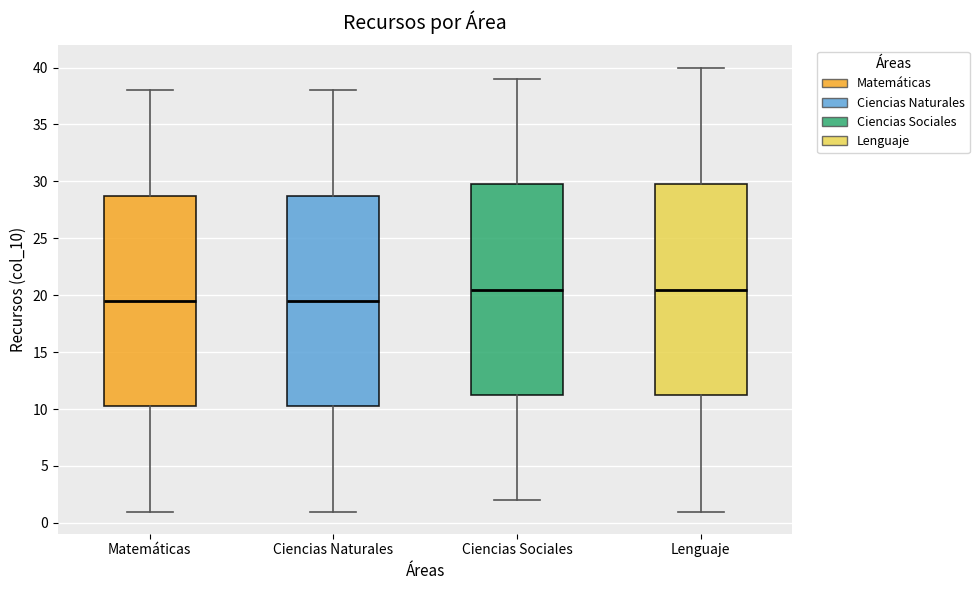

Reading left to right, transcribe this box plot: for each box, give where its median line is, the range the box spans, and where its two whiskers end, as read against the y-axis. The values are not printed on the chart, so give them approximately, as read against the axis.

Matemáticas: median 19.5, box 10.5 to 29.0, whiskers 1.0 to 38.0
Ciencias Naturales: median 19.5, box 10.5 to 29.0, whiskers 1.0 to 38.0
Ciencias Sociales: median 20.5, box 11.5 to 30.0, whiskers 2.0 to 39.0
Lenguaje: median 20.5, box 11.5 to 30.0, whiskers 1.0 to 40.0